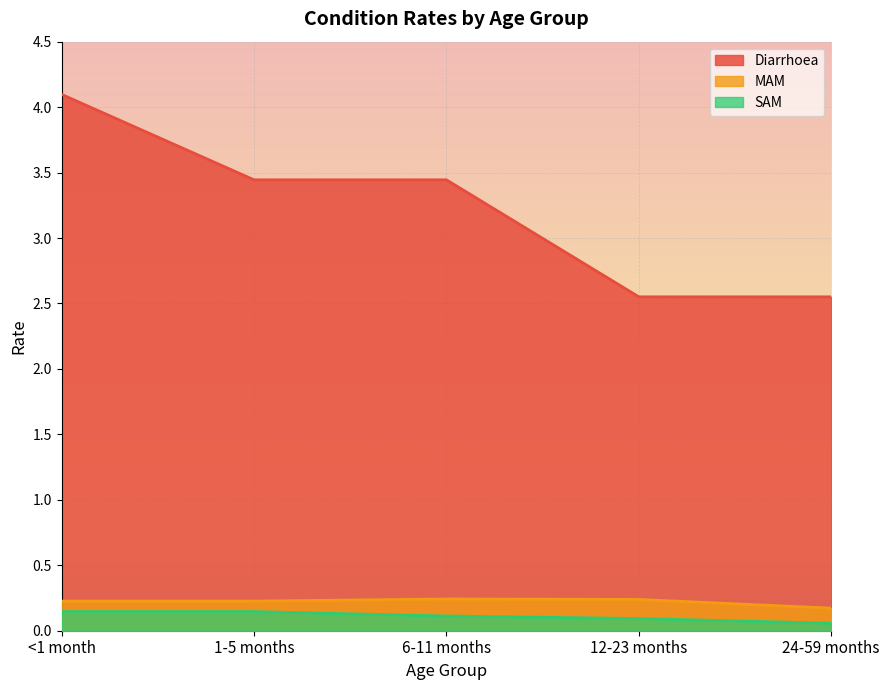

What is the average value of the SAM series?

0.1